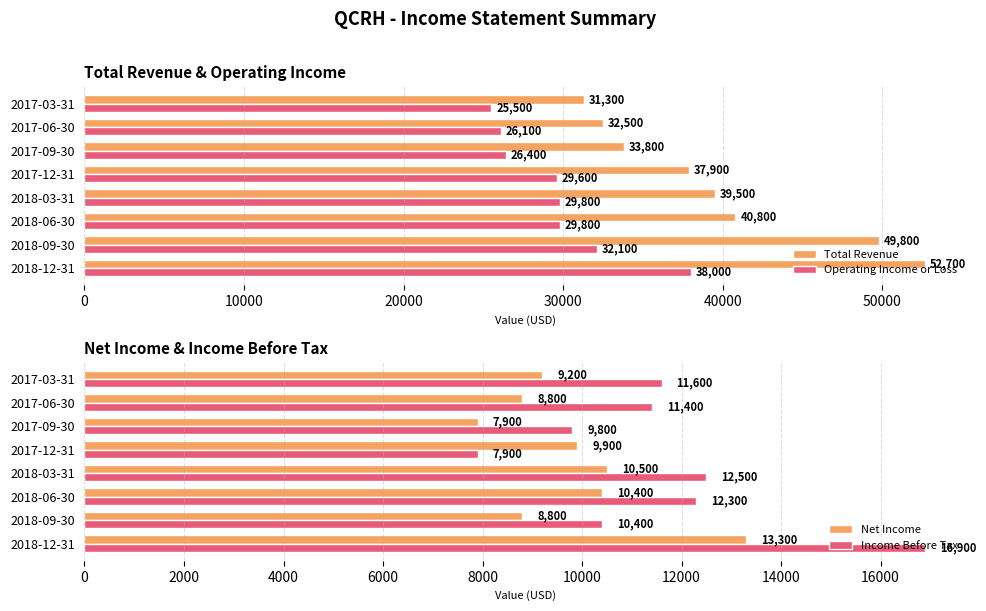

At how many categories does at least one series exceed 36939?

5